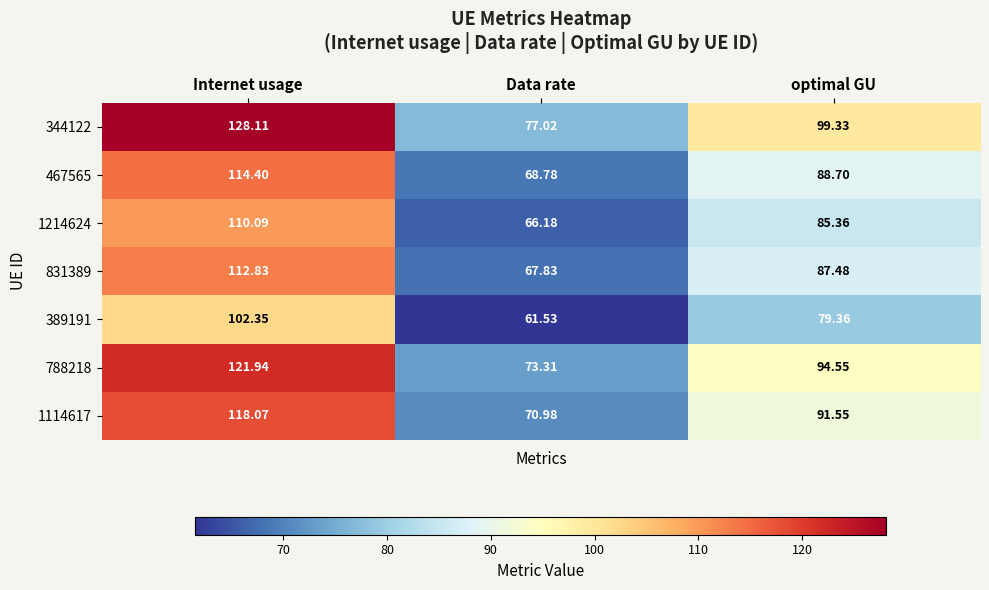

At which label does 831389 reach its minimum?

Data rate